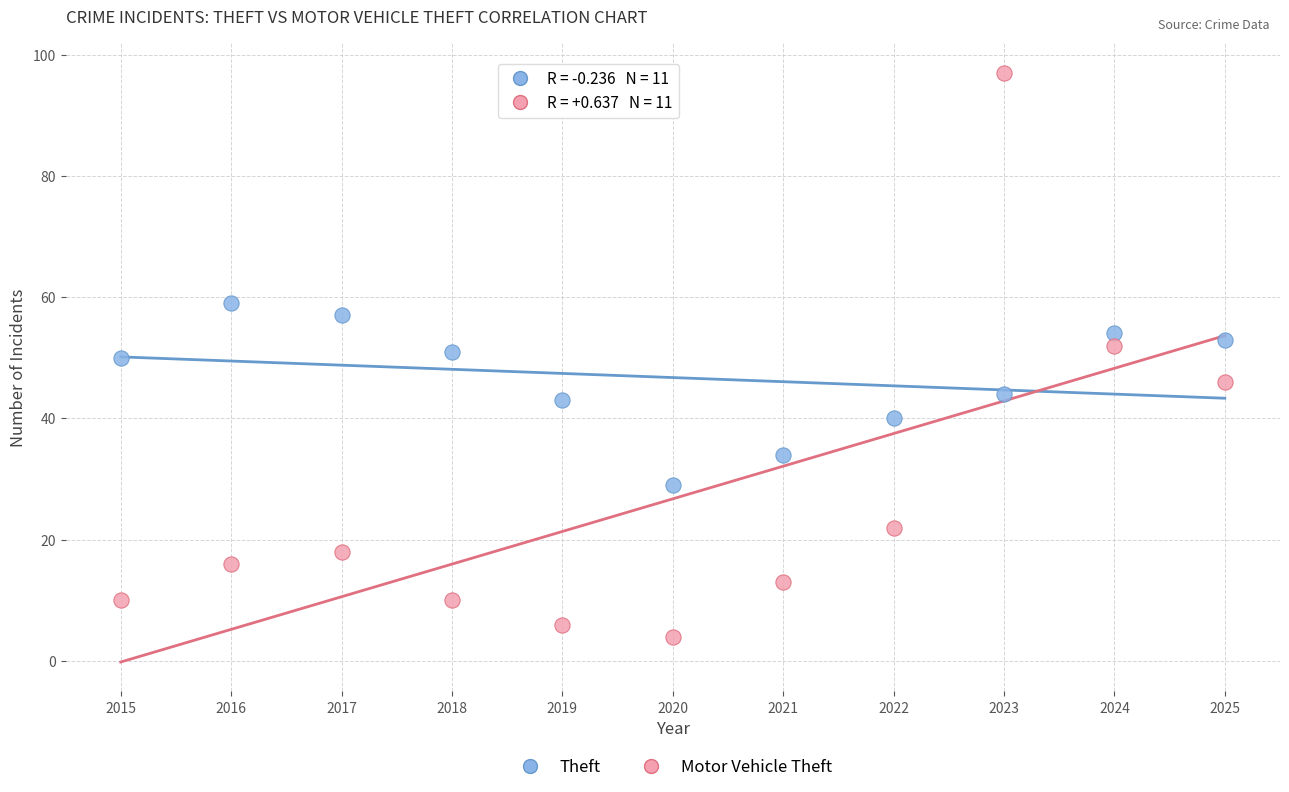

What is the X range (max minus min) for the scatter plot?

10